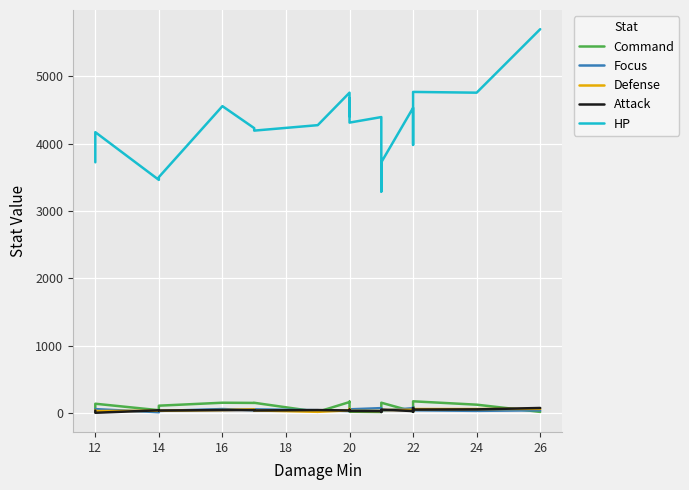

What is the value of the Defense point at the 4th from the left?

37